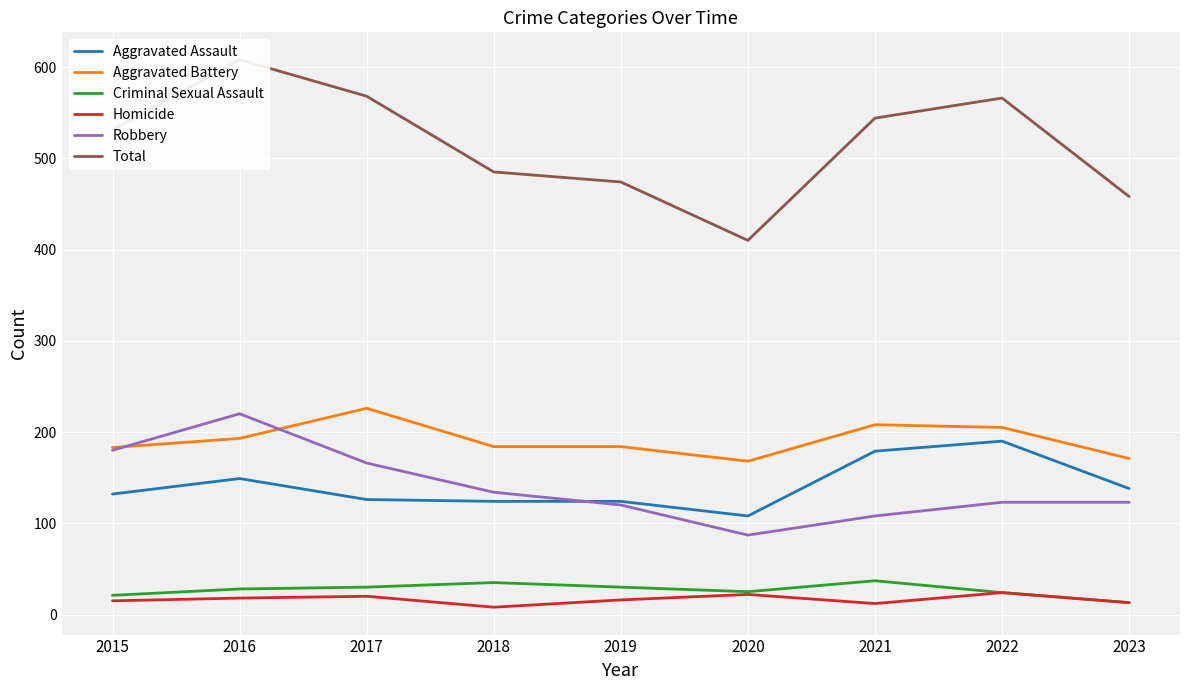

In Aggravated Battery, how many points are lower than both neighbors (excluding endpoints)?

1